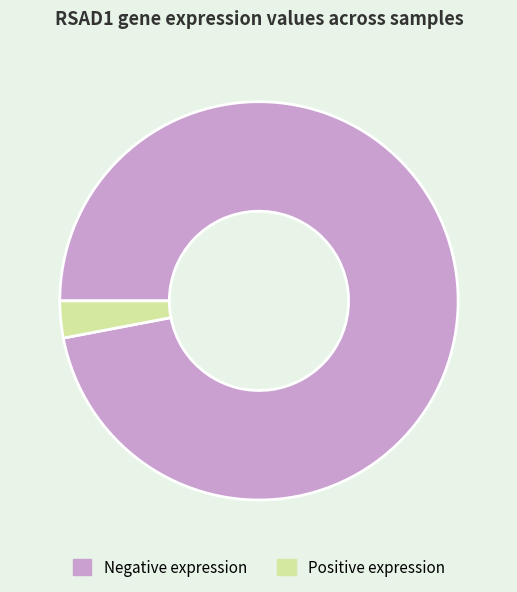

Which slice represents more than half of the pie?

Negative expression